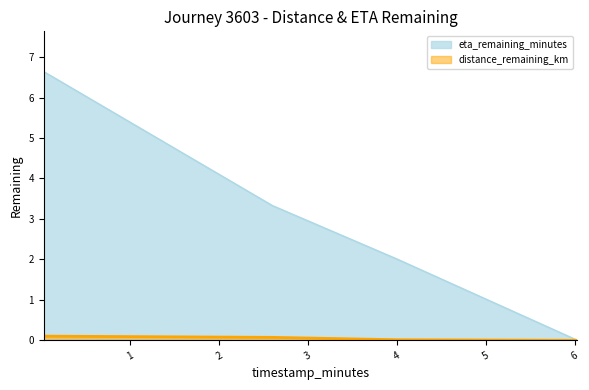

True or false: distance_remaining_km and eta_remaining_minutes intersect in this chart.

False